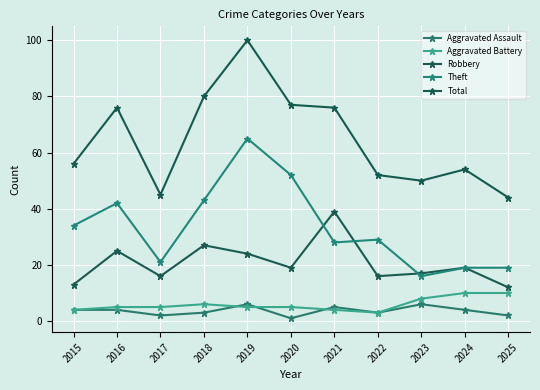

Where does the Aggravated Assault series first go above 4?

2019